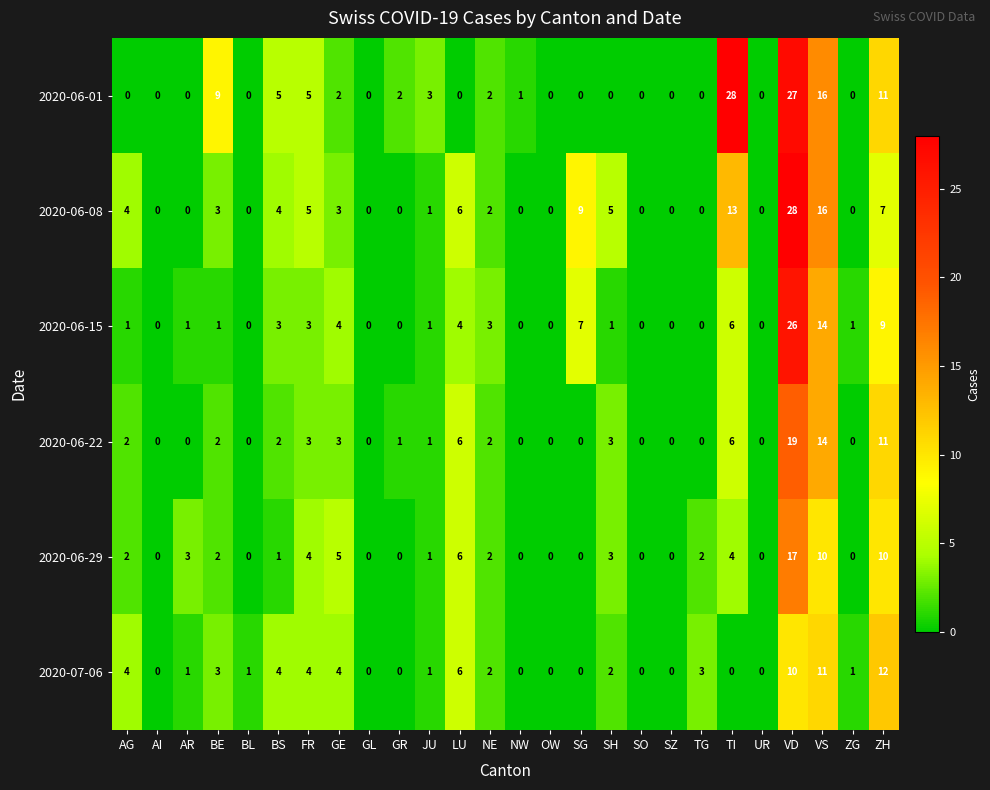

True or false: 2020-06-29 has a value of 2 at NE.

True